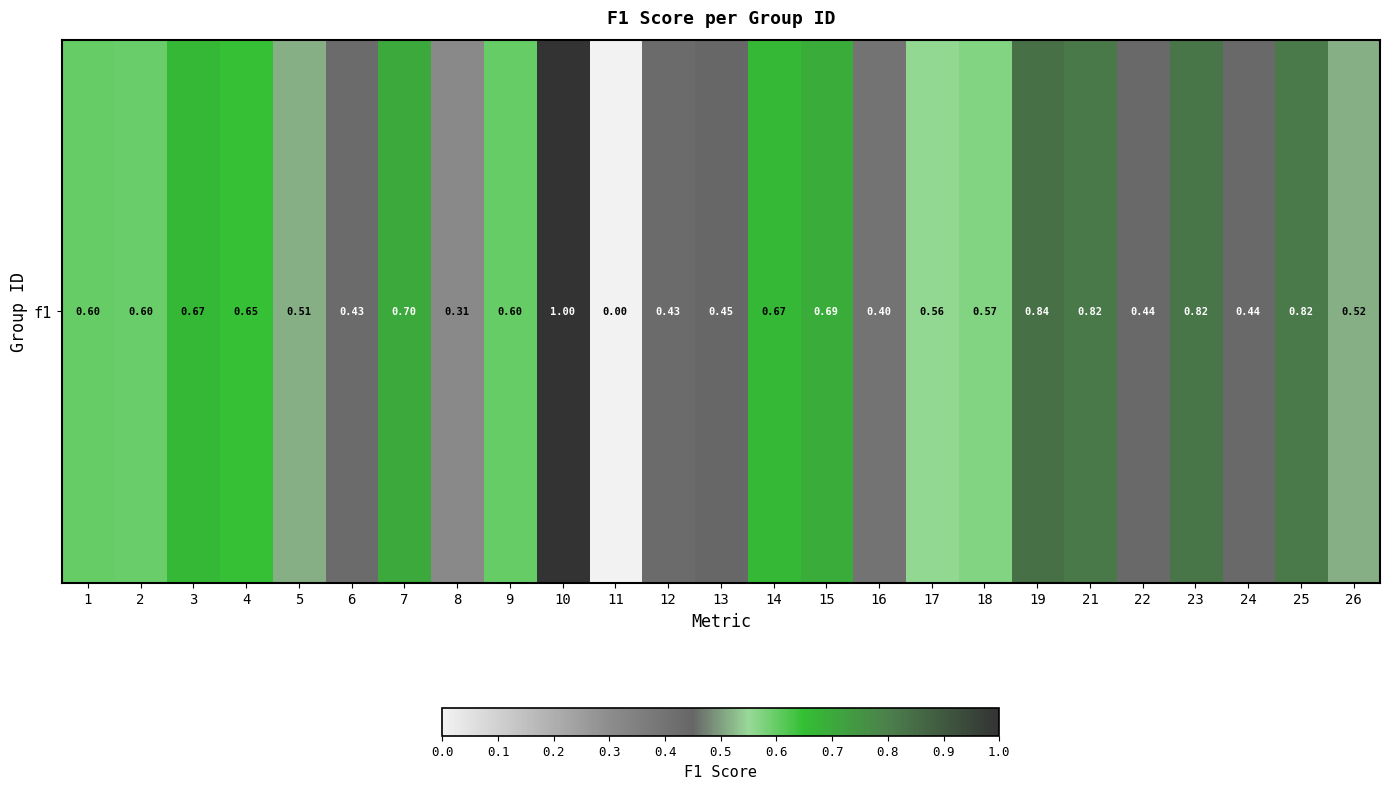

Which label corresponds to the smallest value in the chart?

11